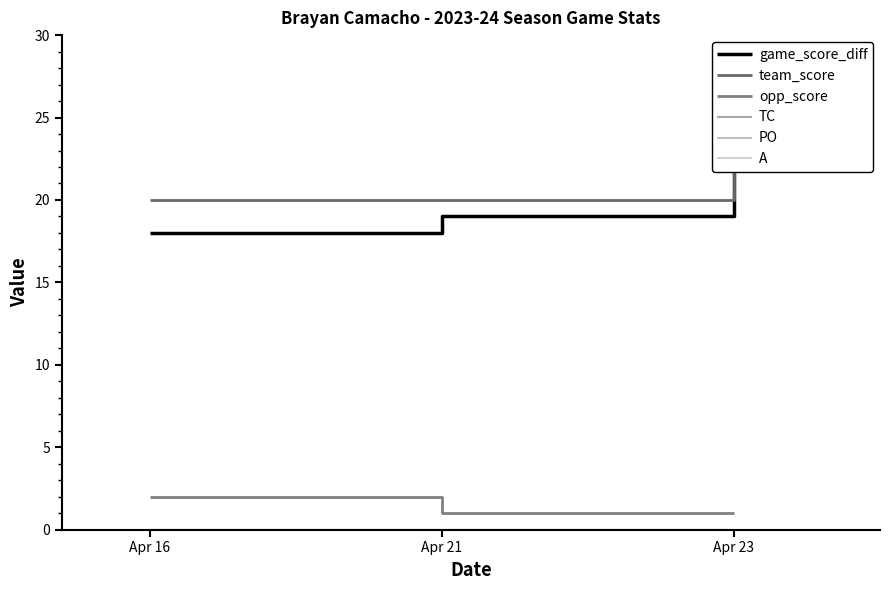

Reading left to right, list all the values displayed in this chart.

game_score_diff: Apr 16=18	Apr 21=19	Apr 23=22
team_score: Apr 16=20	Apr 21=20	Apr 23=23
opp_score: Apr 16=2	Apr 21=1	Apr 23=1
TC: Apr 16=0	Apr 21=0	Apr 23=0
PO: Apr 16=0	Apr 21=0	Apr 23=0
A: Apr 16=0	Apr 21=0	Apr 23=0